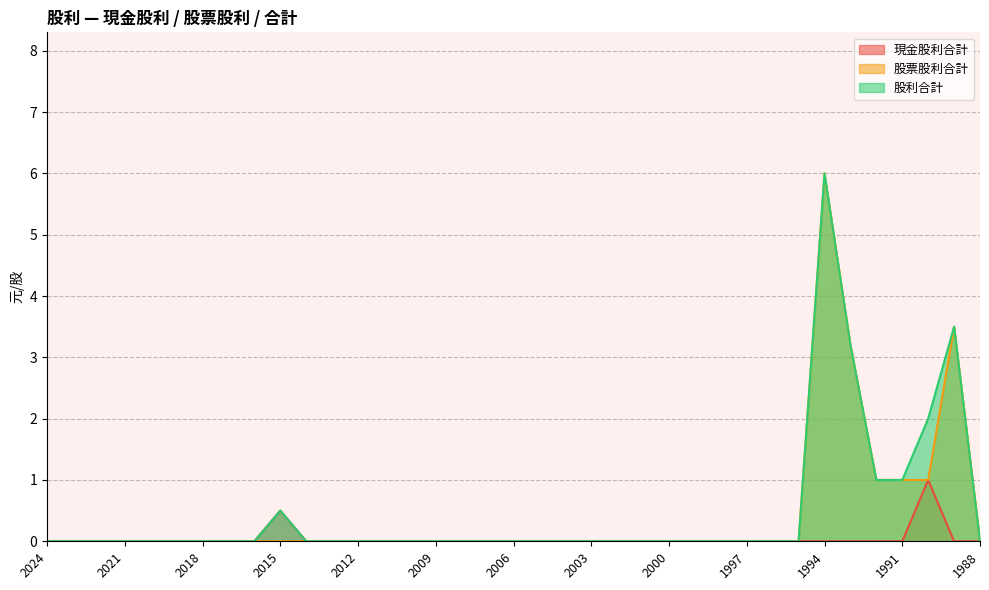

Reading left to right, extract all data points from this chart.

現金股利合計: 2024=0.0	2023=0.0	2022=0.0	2021=0.0	2020=0.0	2019=0.0	2018=0.0	2017=0.0	2016=0.0	2015=0.5	2014=0.0	2013=0.0	2012=0.0	2011=0.0	2010=0.0	2009=0.0	2008=0.0	2007=0.0	2006=0.0	2005=0.0	2004=0.0	2003=0.0	2002=0.0	2001=0.0	2000=0.0	1999=0.0	1998=0.0	1997=0.0	1996=0.0	1995=0.0	1994=0.0	1993=0.0	1992=0.0	1991=0.0	1990=1.0	1989=0.0	1988=0.0
股票股利合計: 2024=0.0	2023=0.0	2022=0.0	2021=0.0	2020=0.0	2019=0.0	2018=0.0	2017=0.0	2016=0.0	2015=0.0	2014=0.0	2013=0.0	2012=0.0	2011=0.0	2010=0.0	2009=0.0	2008=0.0	2007=0.0	2006=0.0	2005=0.0	2004=0.0	2003=0.0	2002=0.0	2001=0.0	2000=0.0	1999=0.0	1998=0.0	1997=0.0	1996=0.0	1995=0.0	1994=6.0	1993=3.2	1992=1.0	1991=1.0	1990=1.0	1989=3.5	1988=0.0
股利合計: 2024=0.0	2023=0.0	2022=0.0	2021=0.0	2020=0.0	2019=0.0	2018=0.0	2017=0.0	2016=0.0	2015=0.5	2014=0.0	2013=0.0	2012=0.0	2011=0.0	2010=0.0	2009=0.0	2008=0.0	2007=0.0	2006=0.0	2005=0.0	2004=0.0	2003=0.0	2002=0.0	2001=0.0	2000=0.0	1999=0.0	1998=0.0	1997=0.0	1996=0.0	1995=0.0	1994=6.0	1993=3.2	1992=1.0	1991=1.0	1990=2.0	1989=3.5	1988=0.0